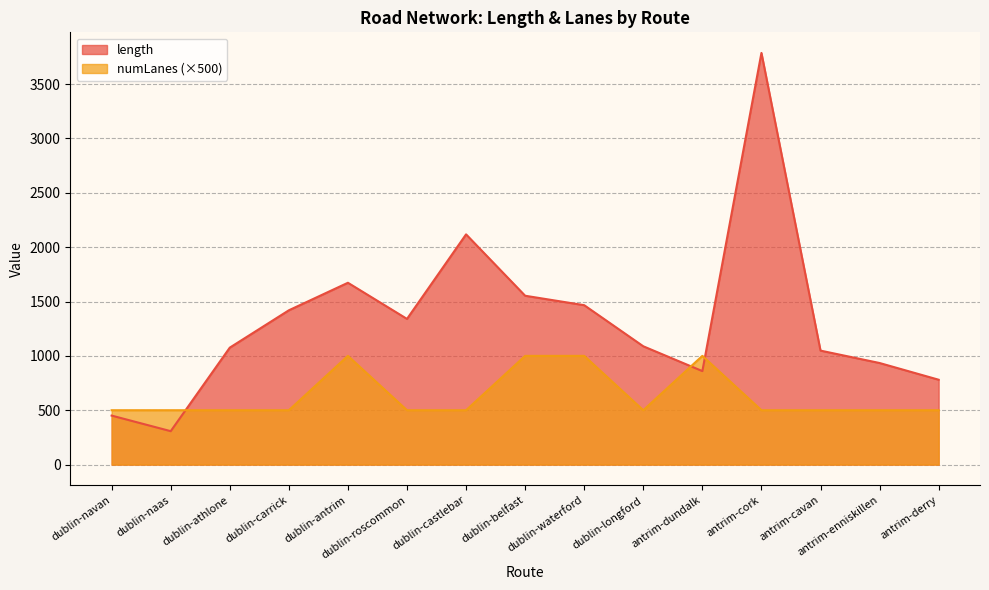

Where do length and numLanes first cross each other?

dublin-naas and dublin-athlone